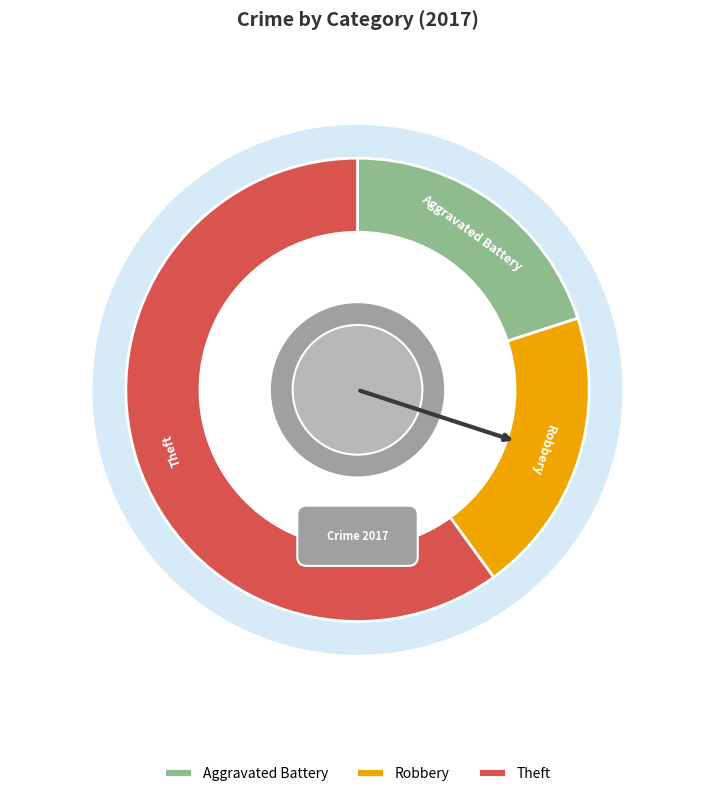

To the nearest percent, what portion does Aggravated Battery represent?

20%